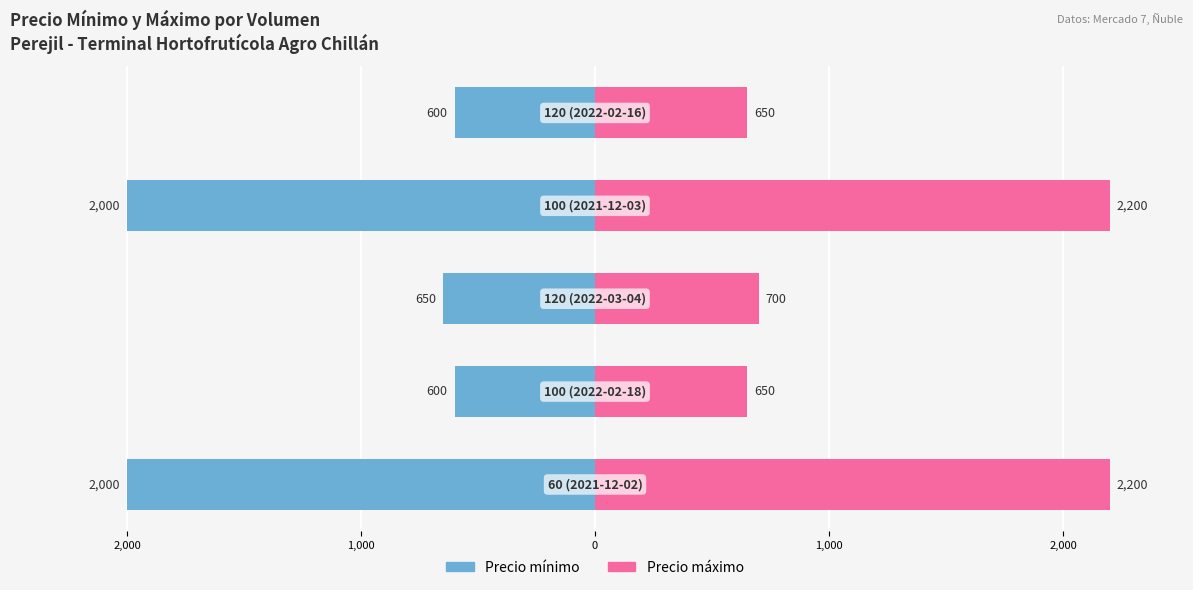

What is the sum of all Precio mínimo values?

-5850